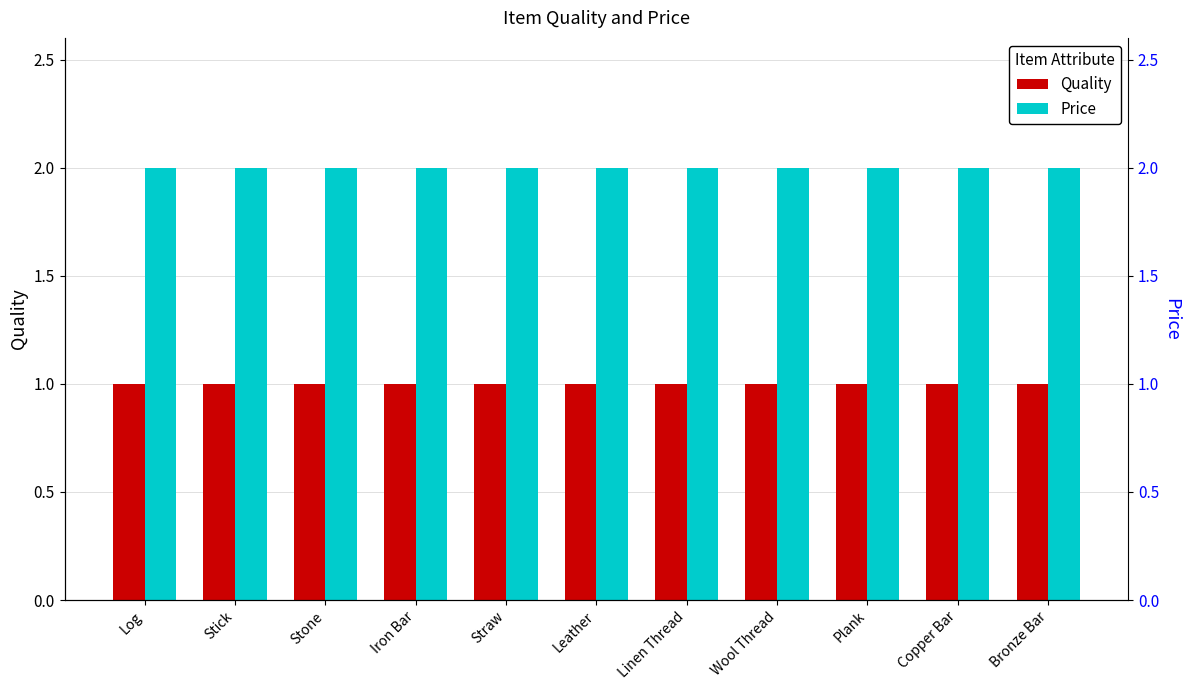

What is the average value of the Price series?

2